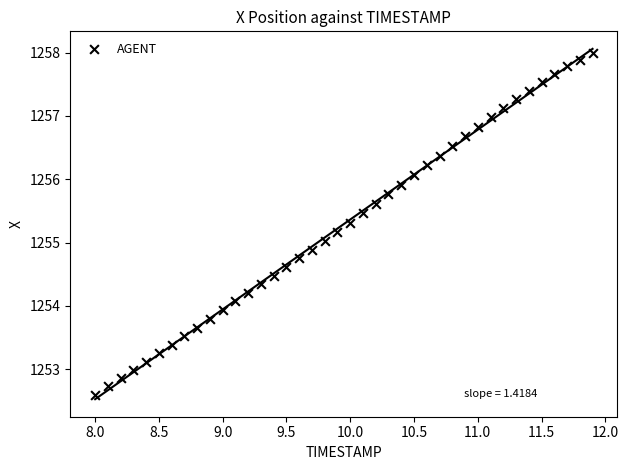

What is the range of Y values (max minus min)?

5.4